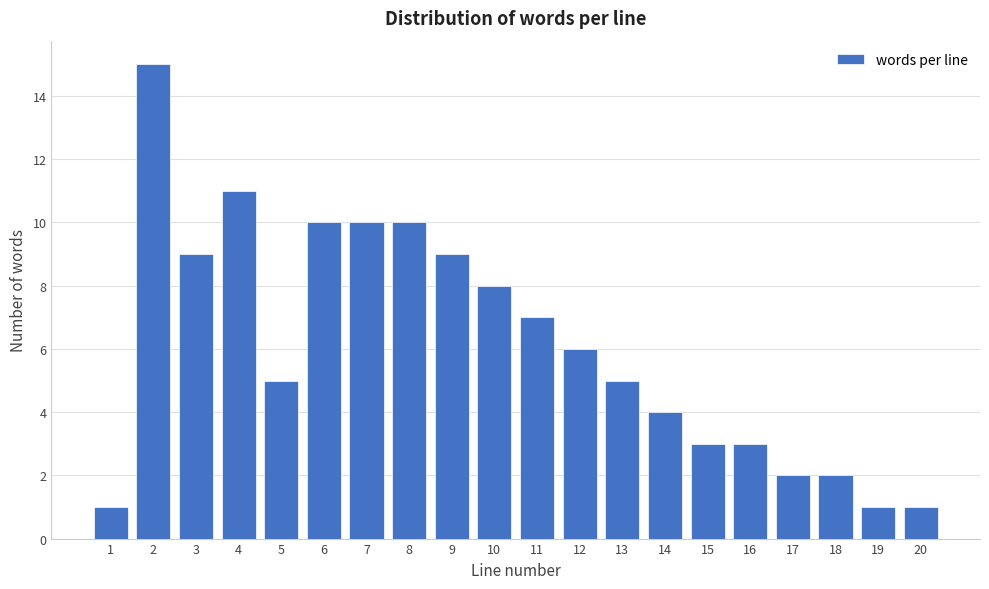

Reading left to right, extract all data points from this chart.

1	15	9	11	5	10	10	10	9	8	7	6	5	4	3	3	2	2	1	1